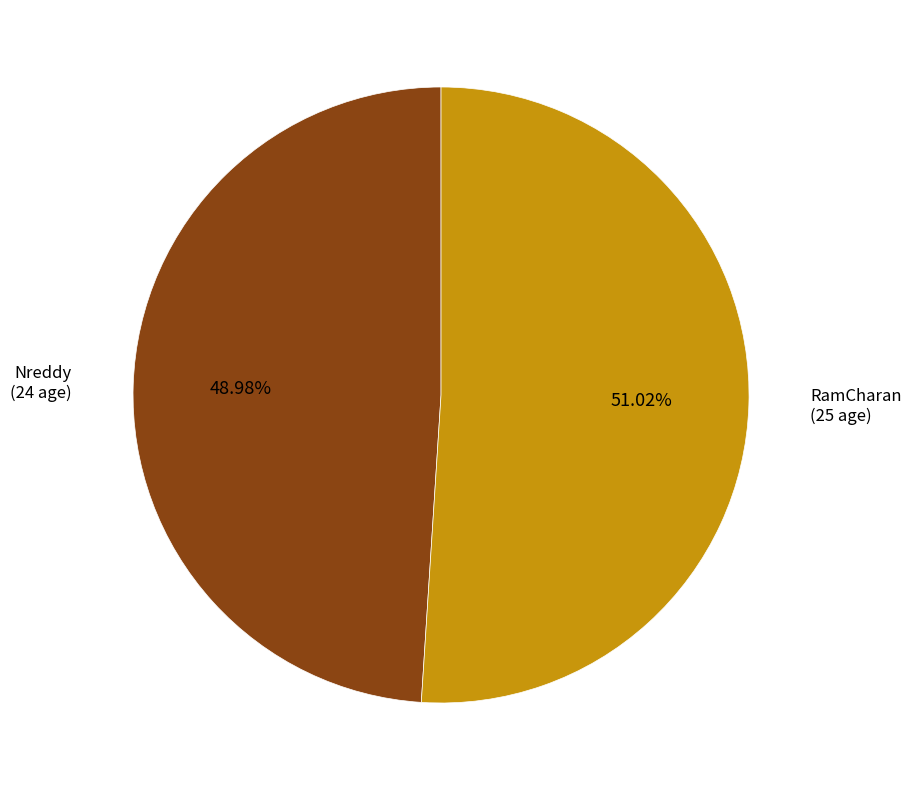

Is there a majority slice in this chart?

Yes